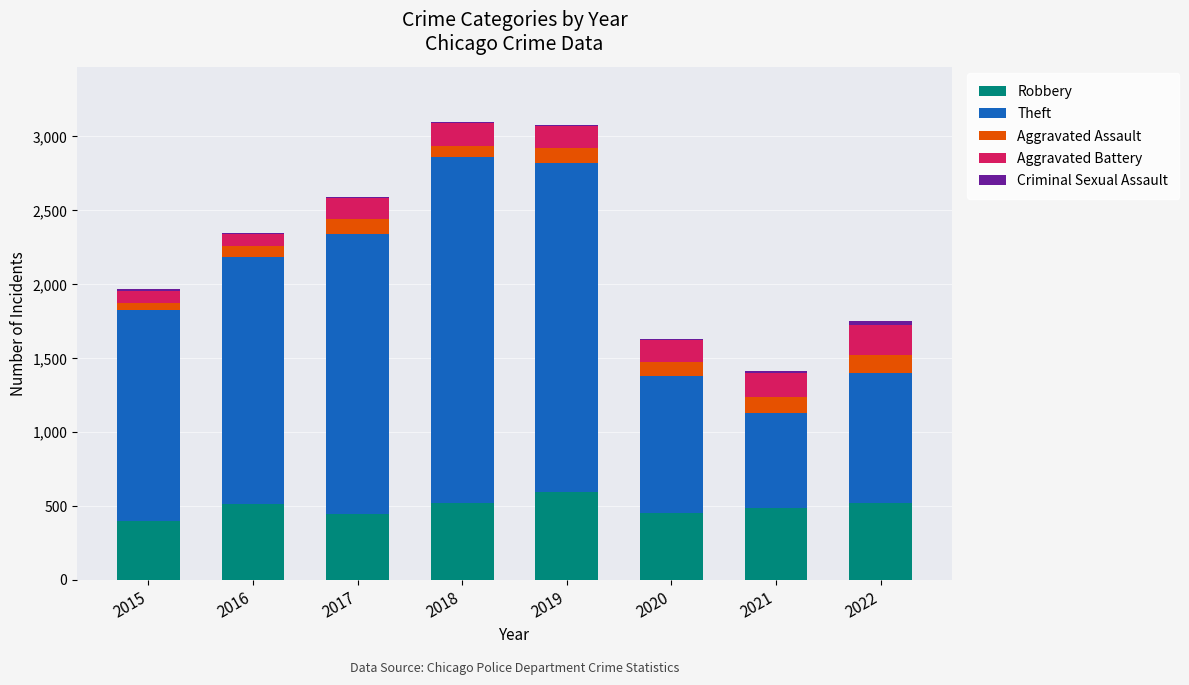

What is the highest value of the Robbery series?

591